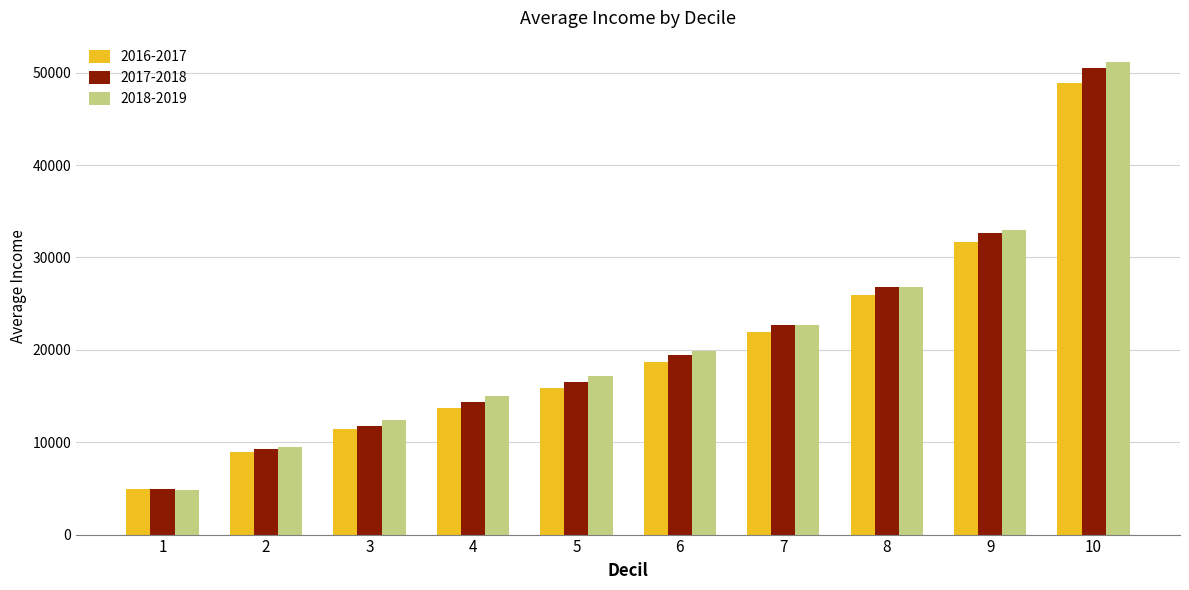

How many values in the 2016-2017 series exceed 18673?

5